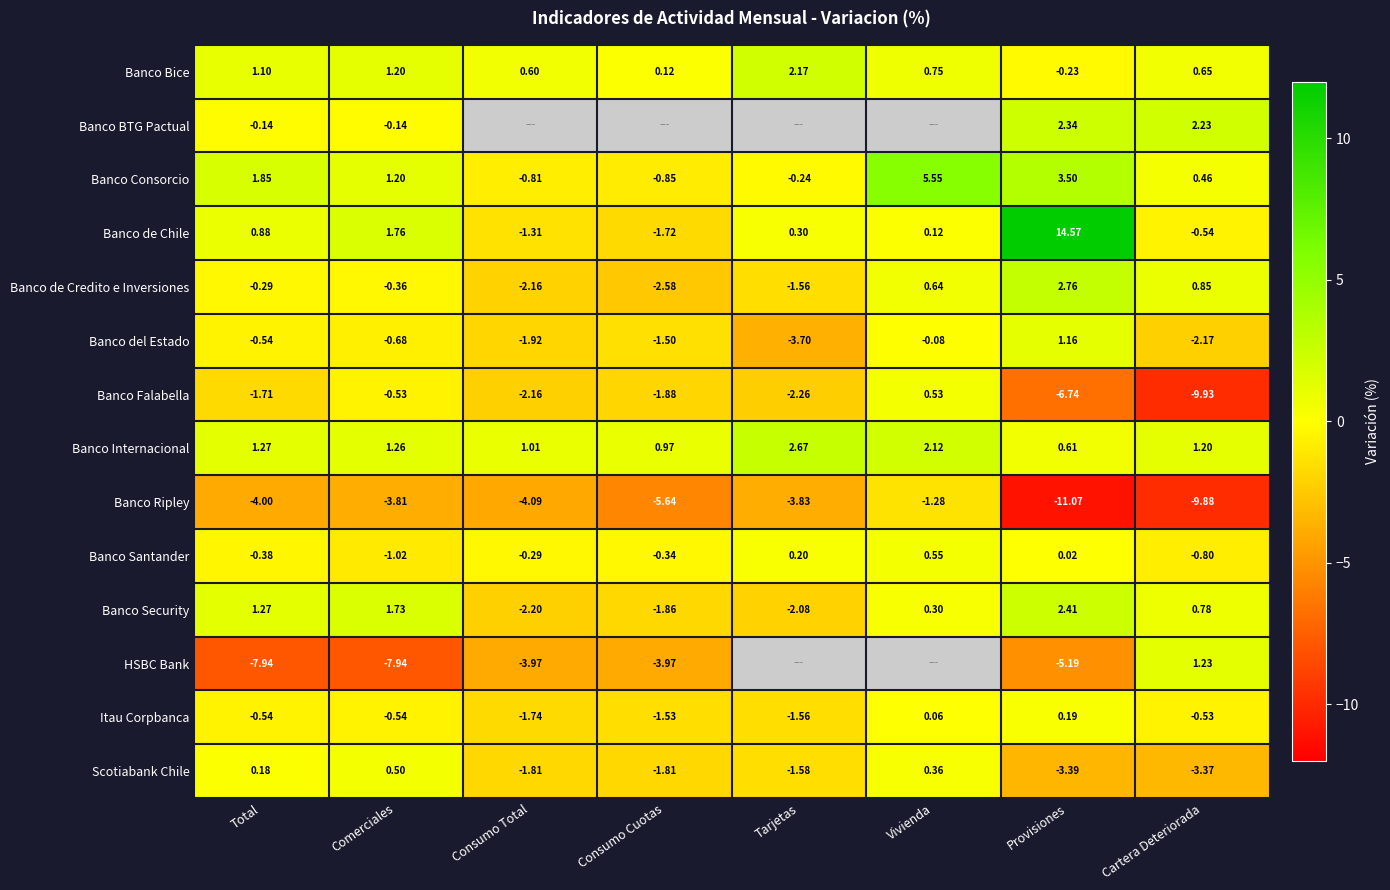

At Provisiones, list the series in order from smallest to largest.

Banco Ripley, Banco Falabella, HSBC Bank, Scotiabank Chile, Banco Bice, Banco Santander, Itau Corpbanca, Banco Internacional, Banco del Estado, Banco BTG Pactual, Banco Security, Banco de Credito e Inversiones, Banco Consorcio, Banco de Chile